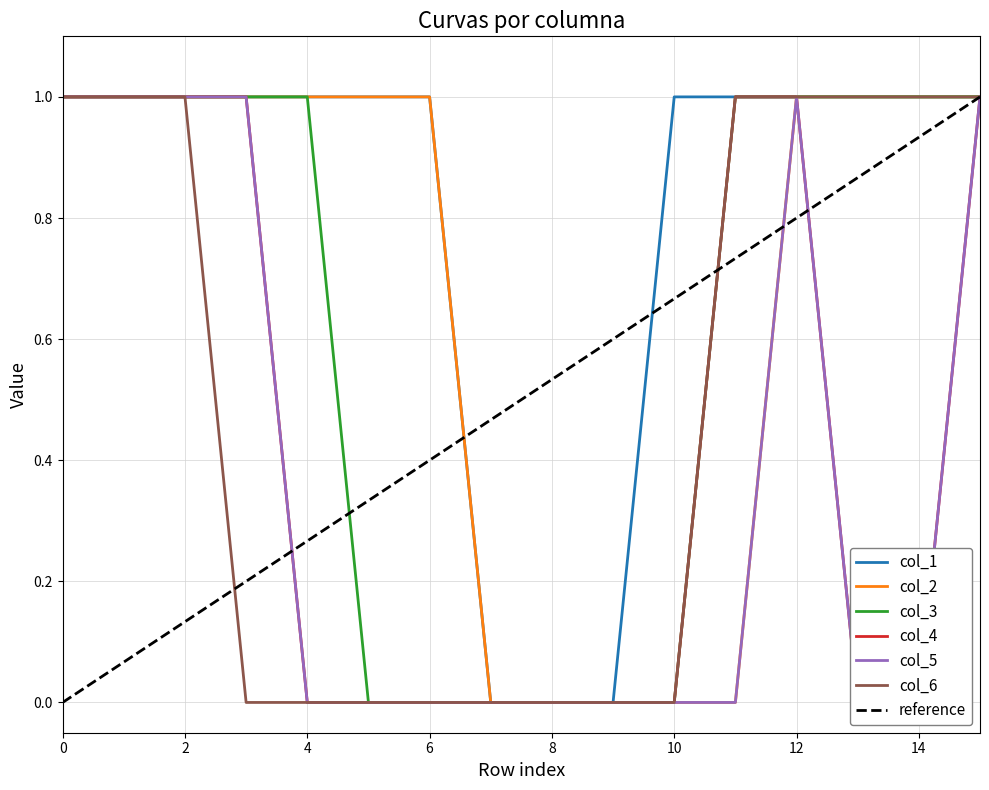

What is the difference between the highest and lowest values at 5?

1